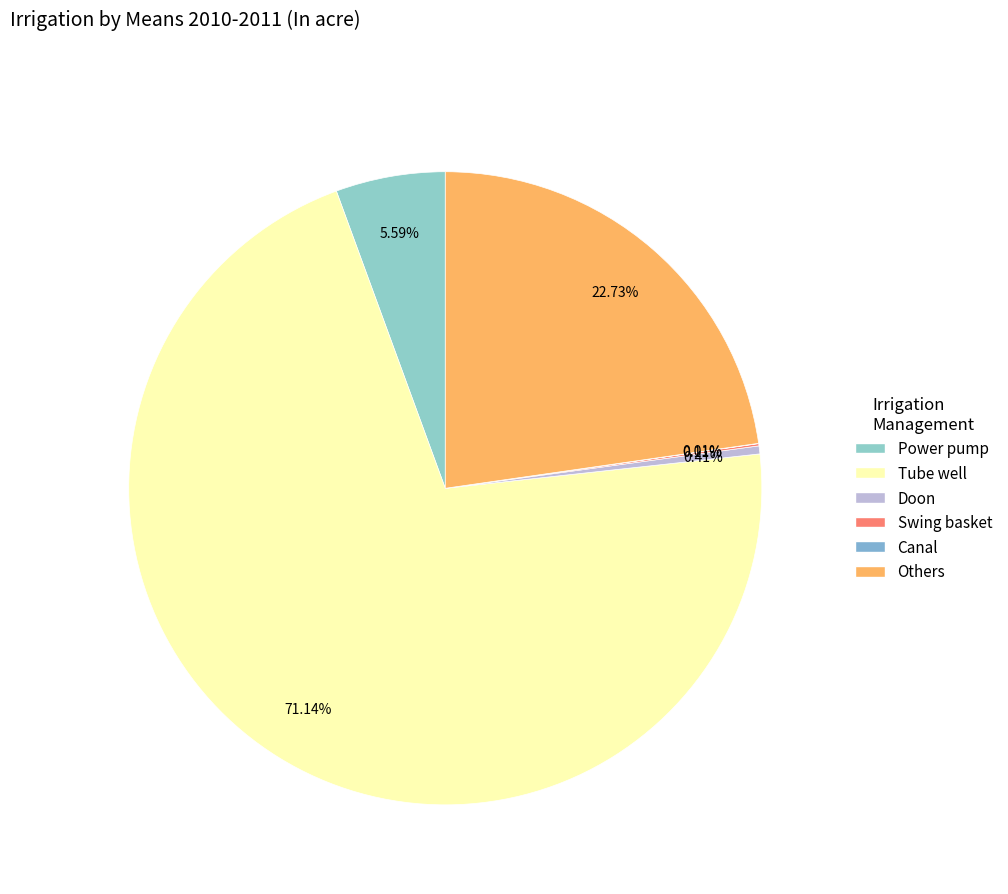

Rank the categories by value from highest to lowest.

Tube well, Others, Power pump, Doon, Swing basket, Canal